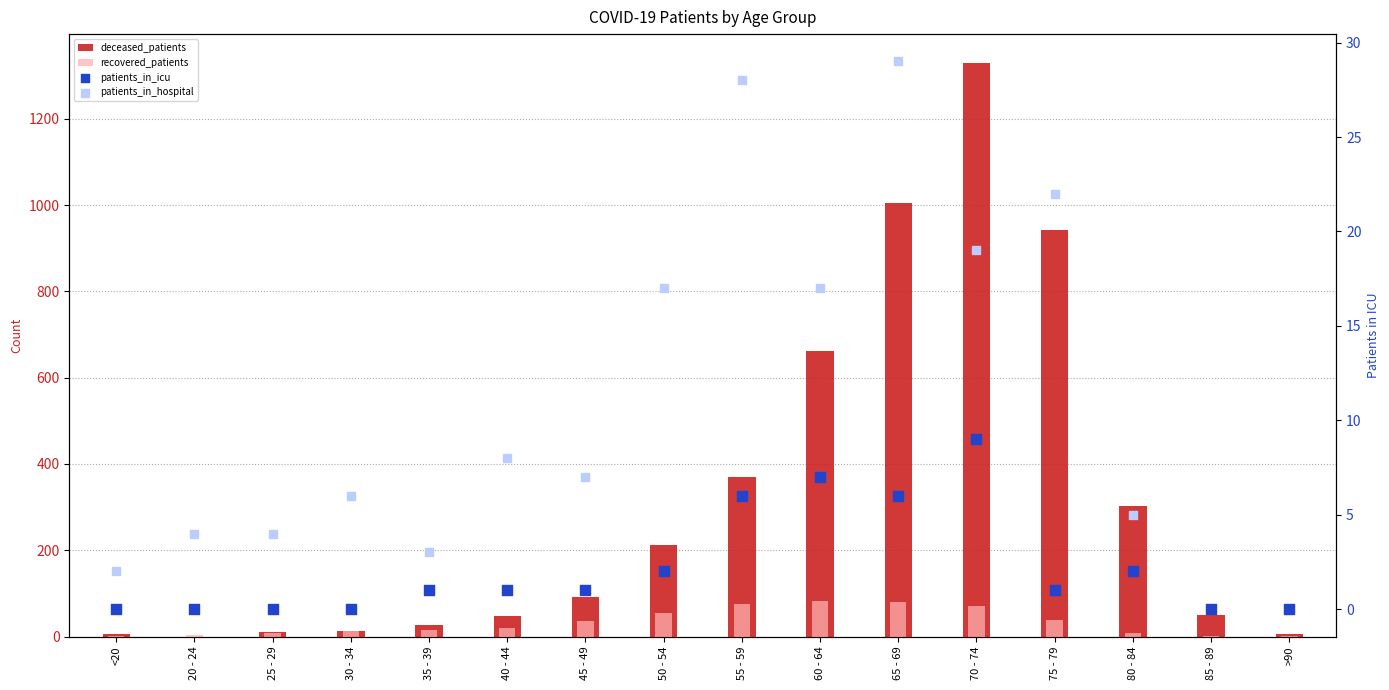

Which series has the largest Y range (max minus min)?

deceased_patients